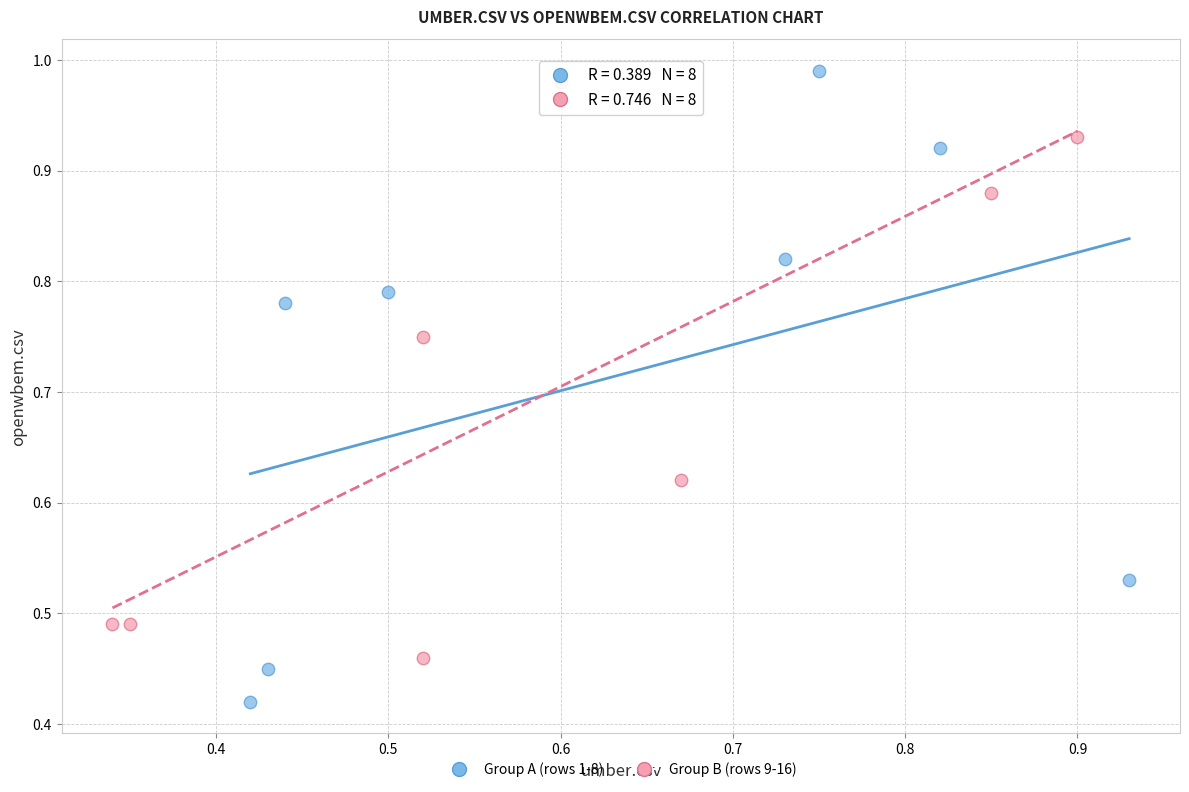

Which series reaches the minimum Y coordinate?

Group A (rows 1-8)